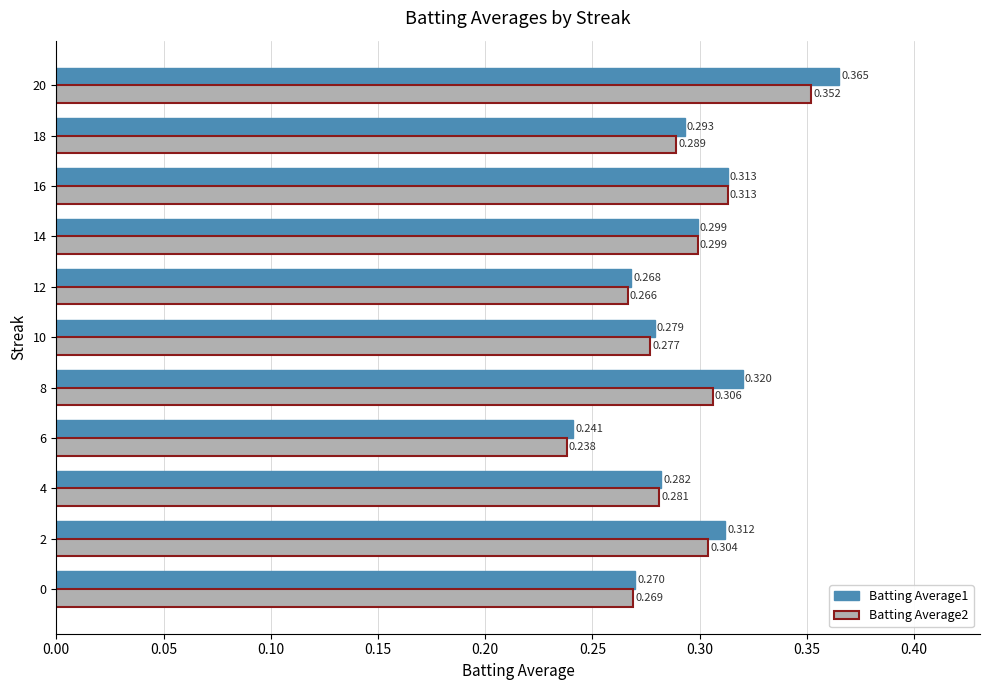

Is the value of Batting Average2 at 16 greater than the value of Batting Average1 at 2?

Yes